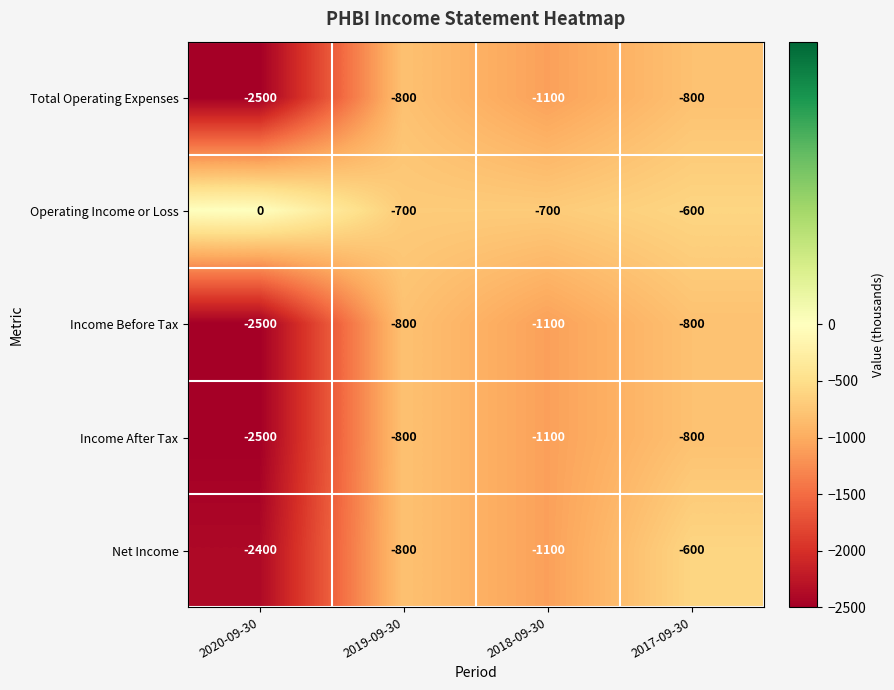

How many Total Operating Expenses values are between -1100 and -800?

3